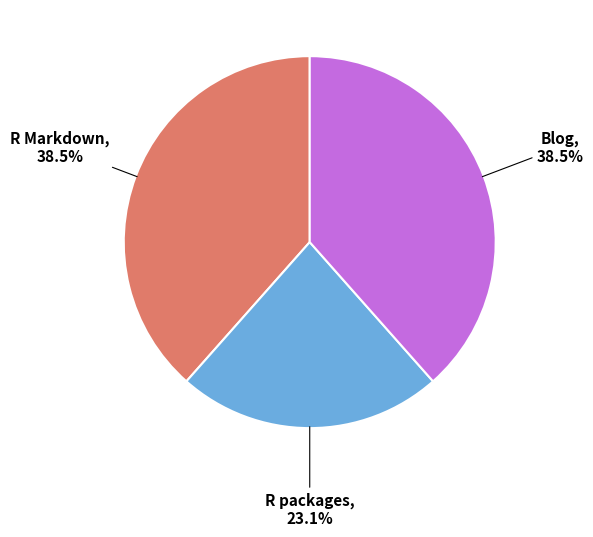

How many segments does this pie chart have?

3